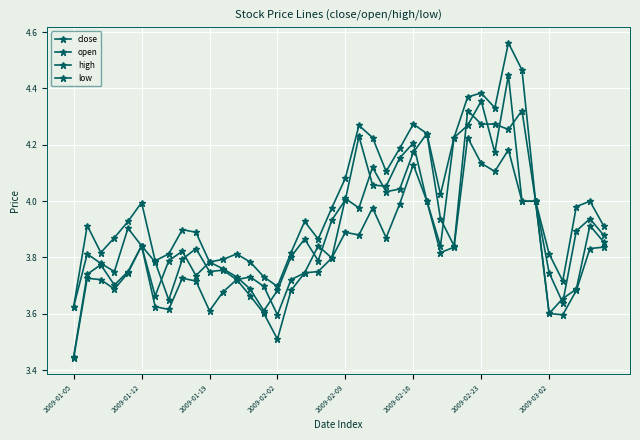

How many lines are shown in the chart?

4